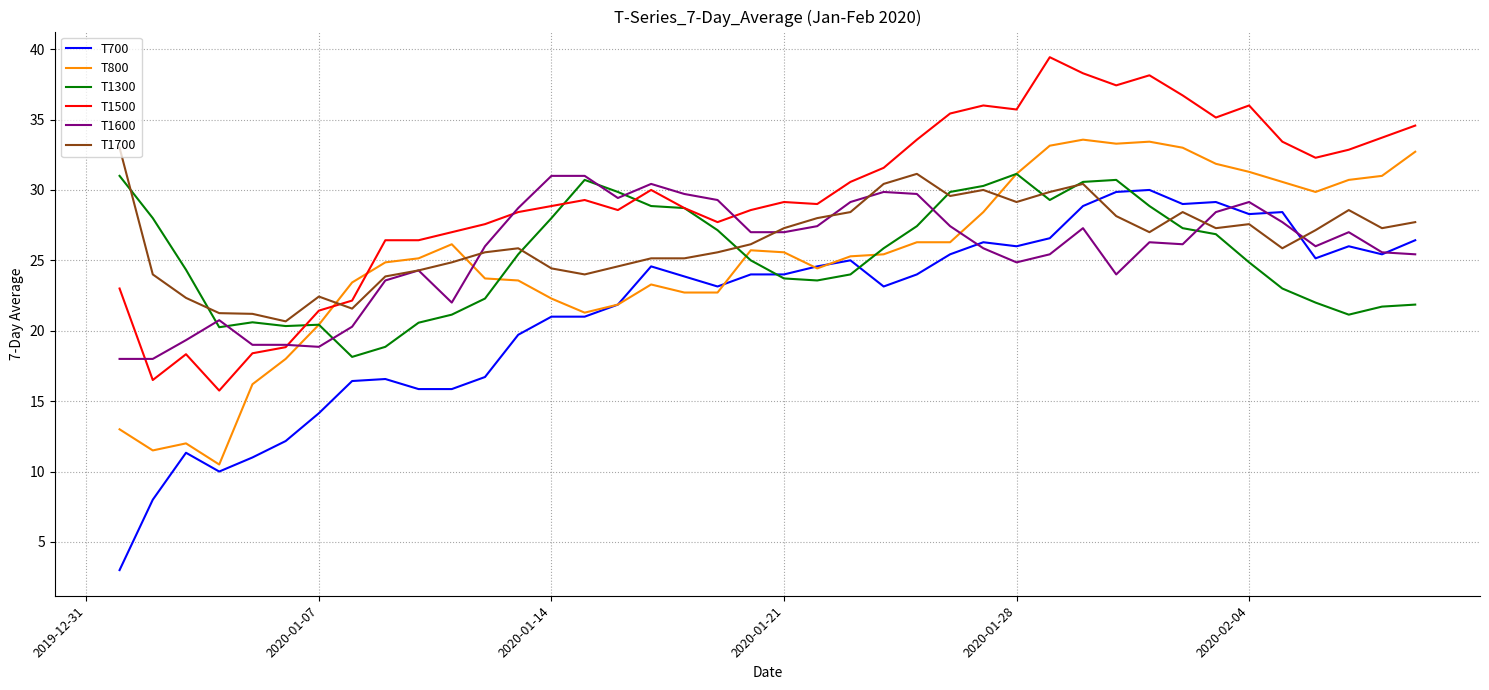

Which series has the largest total across all categories?

T1500